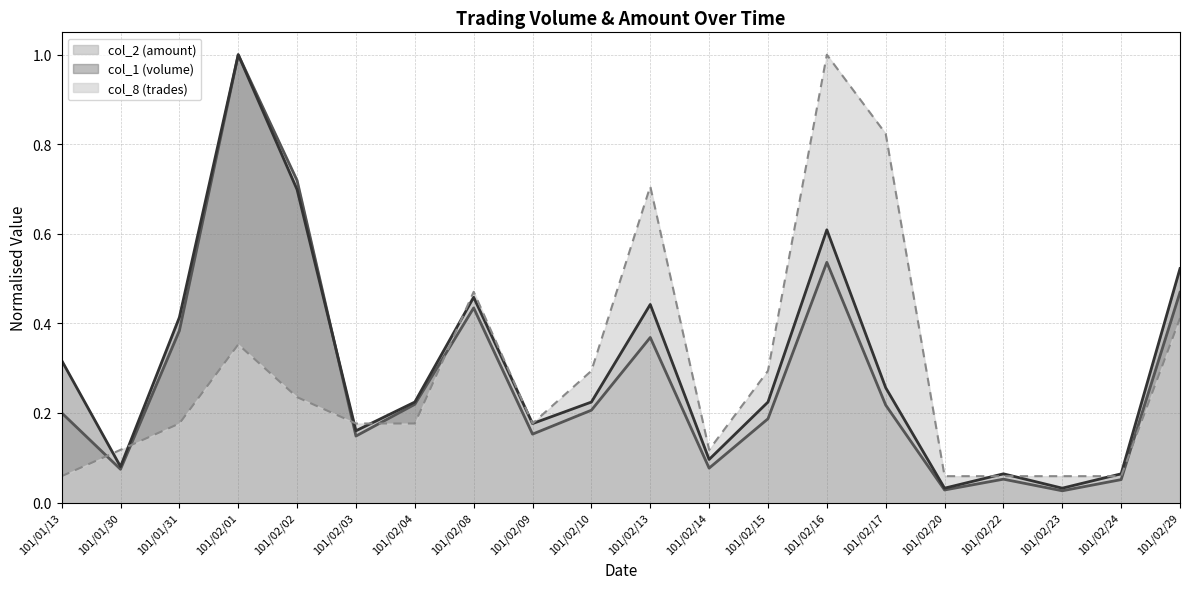

What is the label of the 5th point from the left?

101/02/02